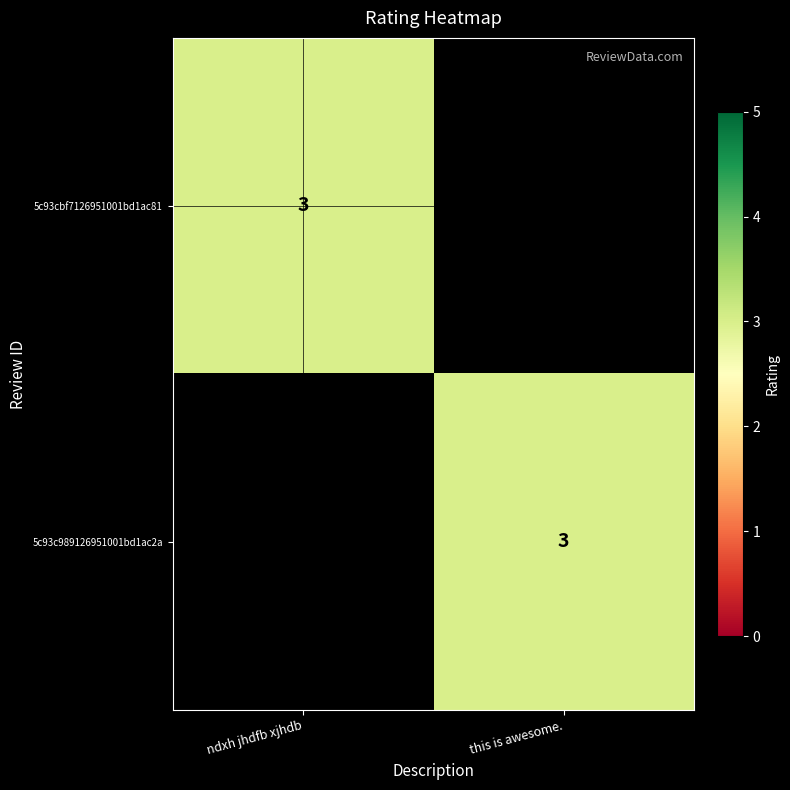

What is the greatest value displayed?

3